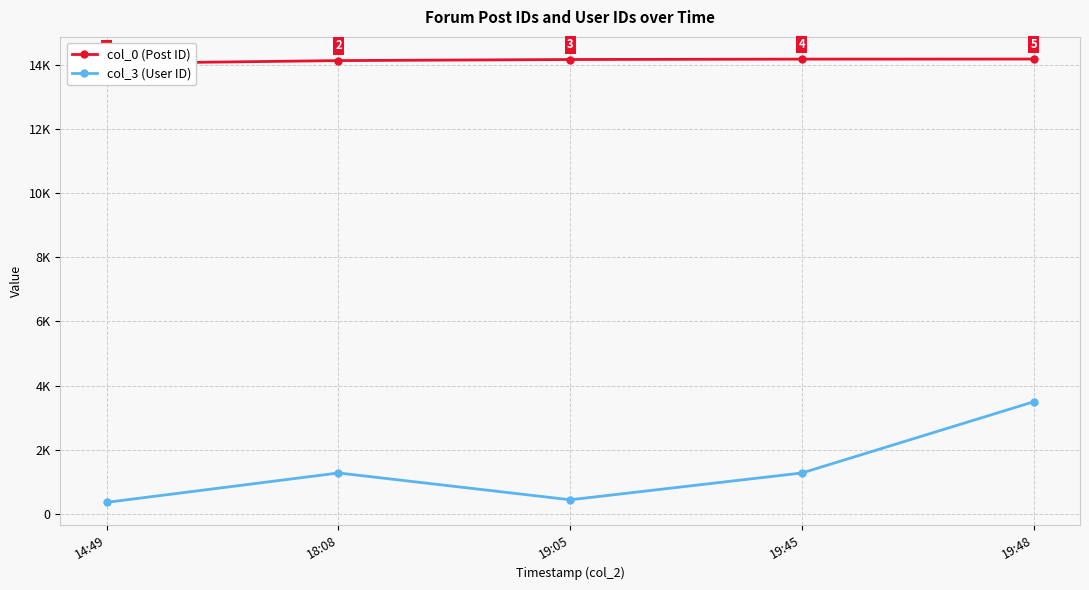

Rank the categories by col_3 (User ID) value from lowest to highest.

14:49, 19:05, 18:08, 19:45, 19:48